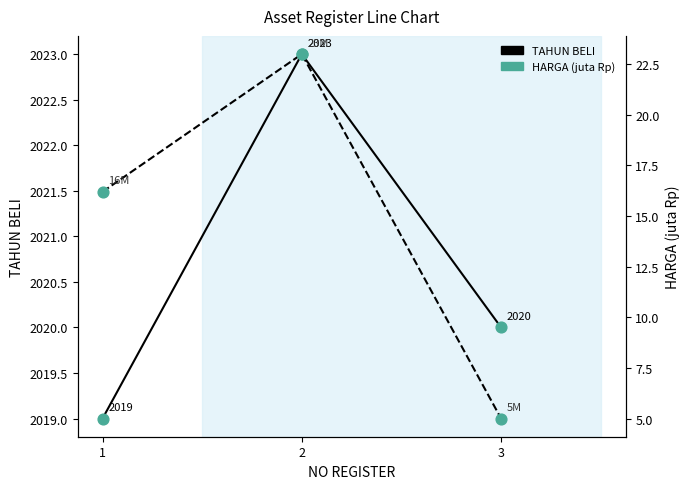

What is the total value across all series at 1?

2035.2